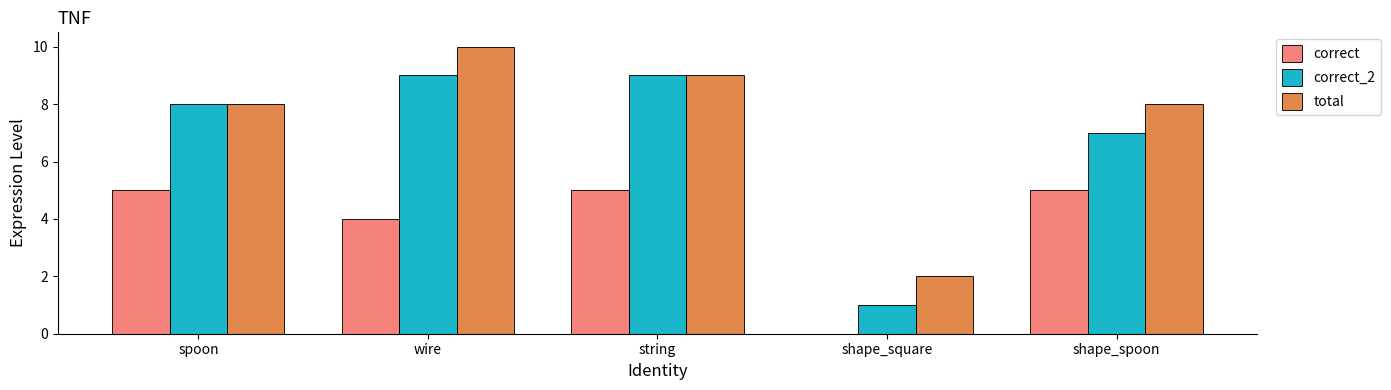

What is the sum of all total values?

37